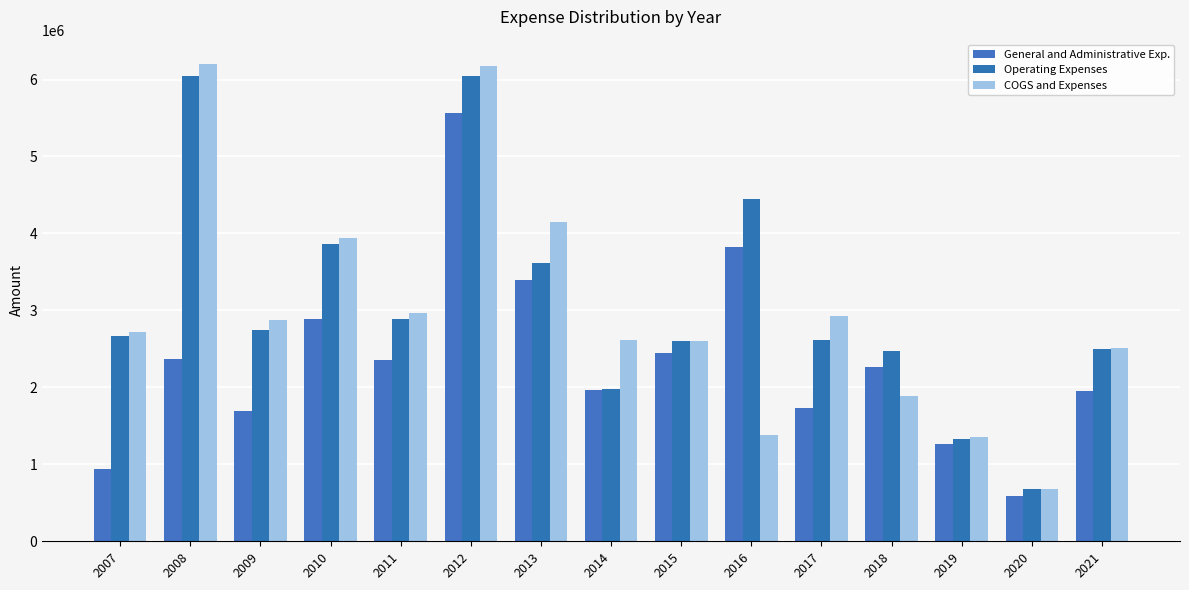

Between 2015 and 2016, which is larger?

2016